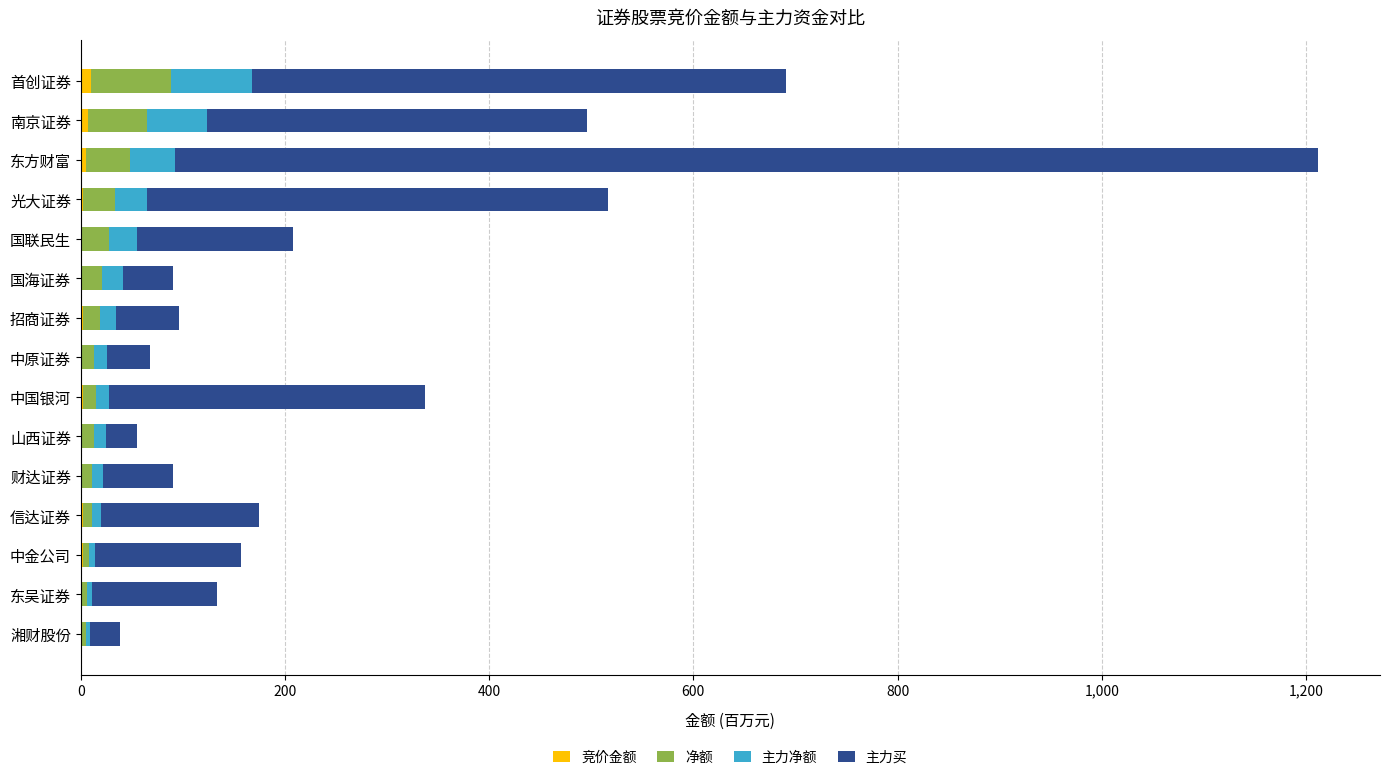

At which category is the sum across all series the highest?

东方财富